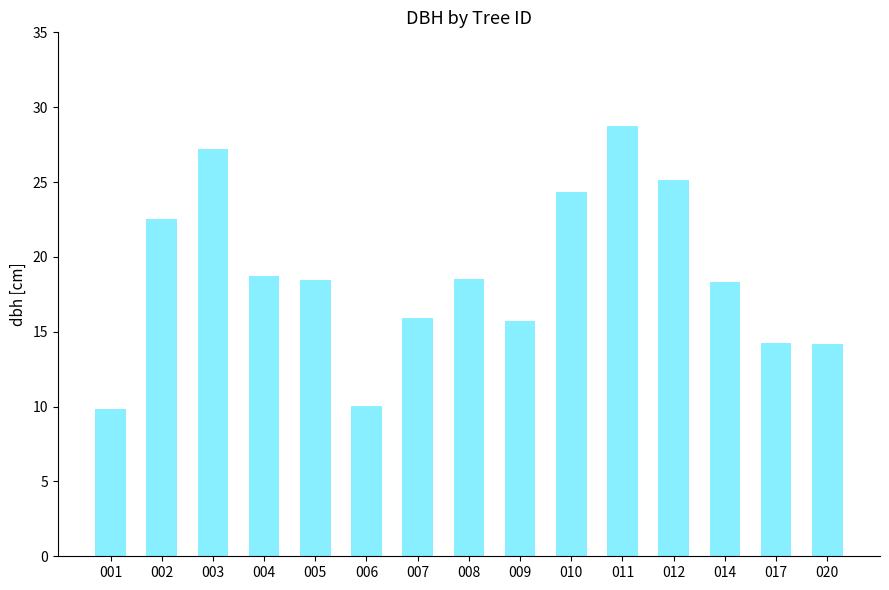

What is the ratio of the value at 004 to the value at 003?

0.7